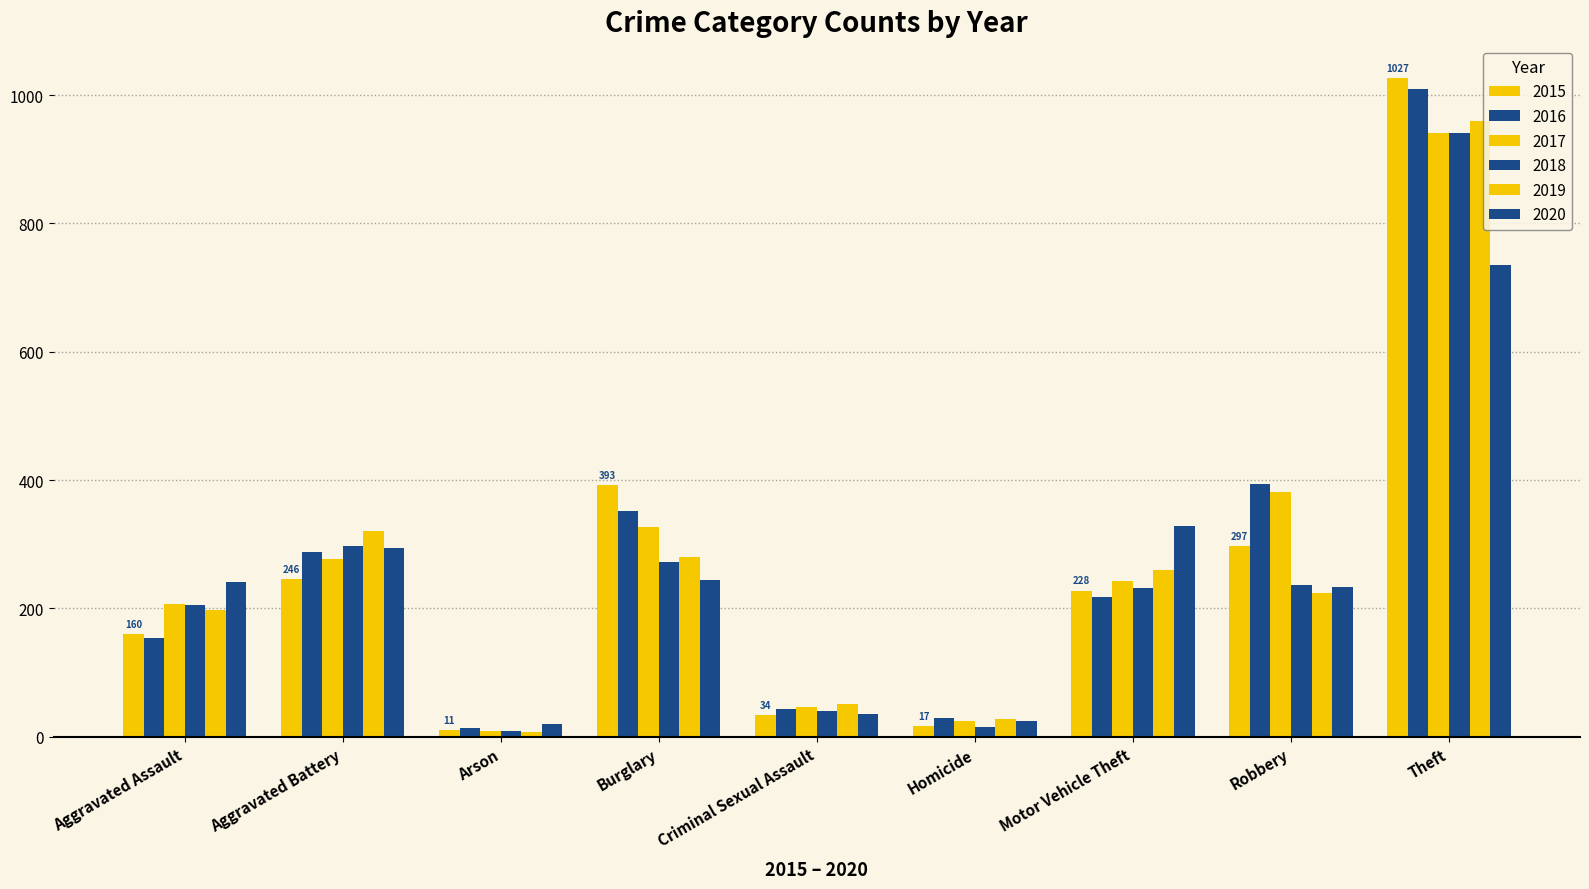

How many groups of bars are there?

9